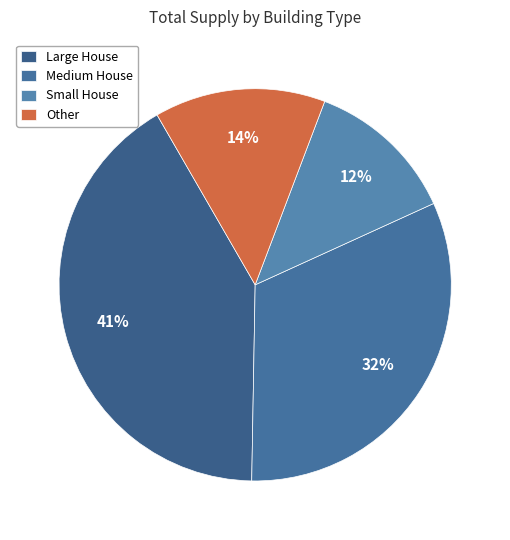

How many slices are in this pie chart?

4